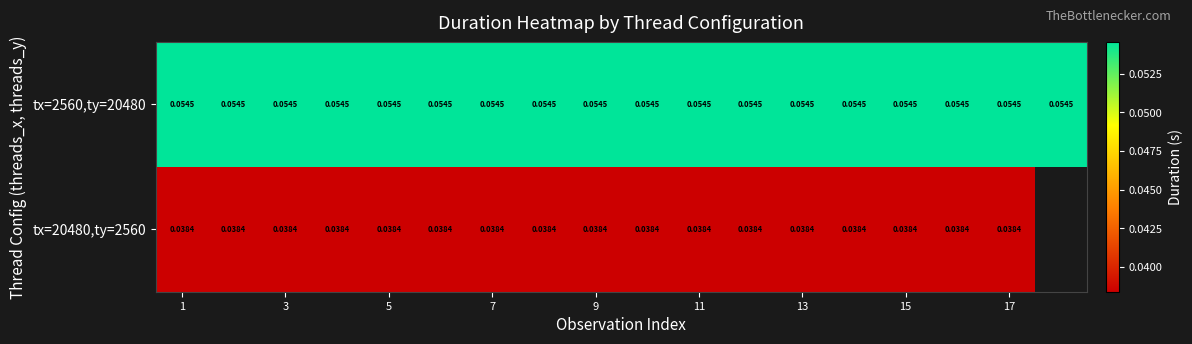

Is the value of tx=2560,ty=20480 at 13 greater than the value of tx=20480,ty=2560 at 9?

Yes